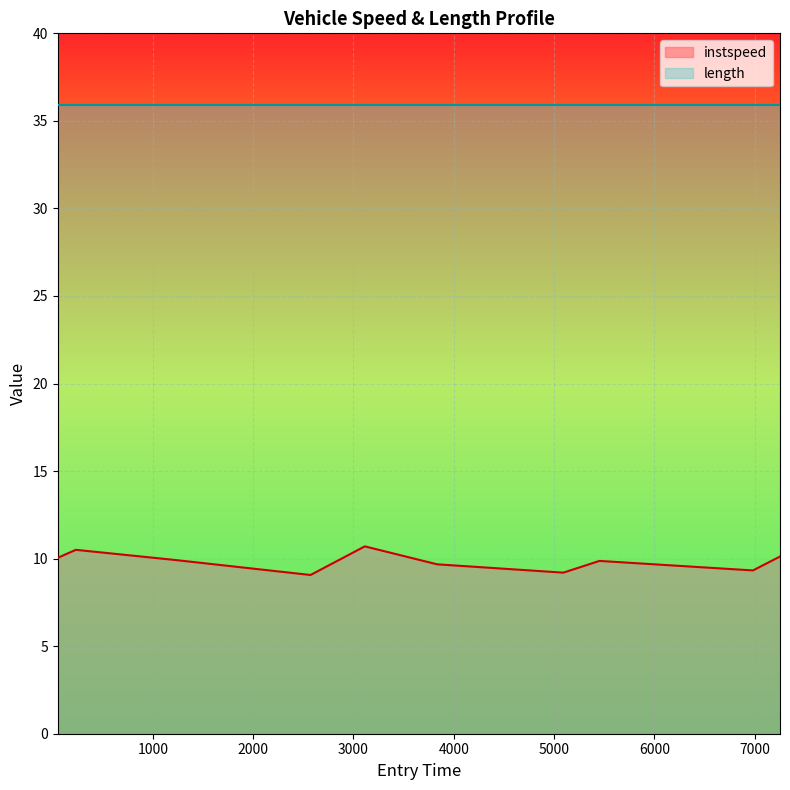

Does the chart display data point markers on the line(s)?

No